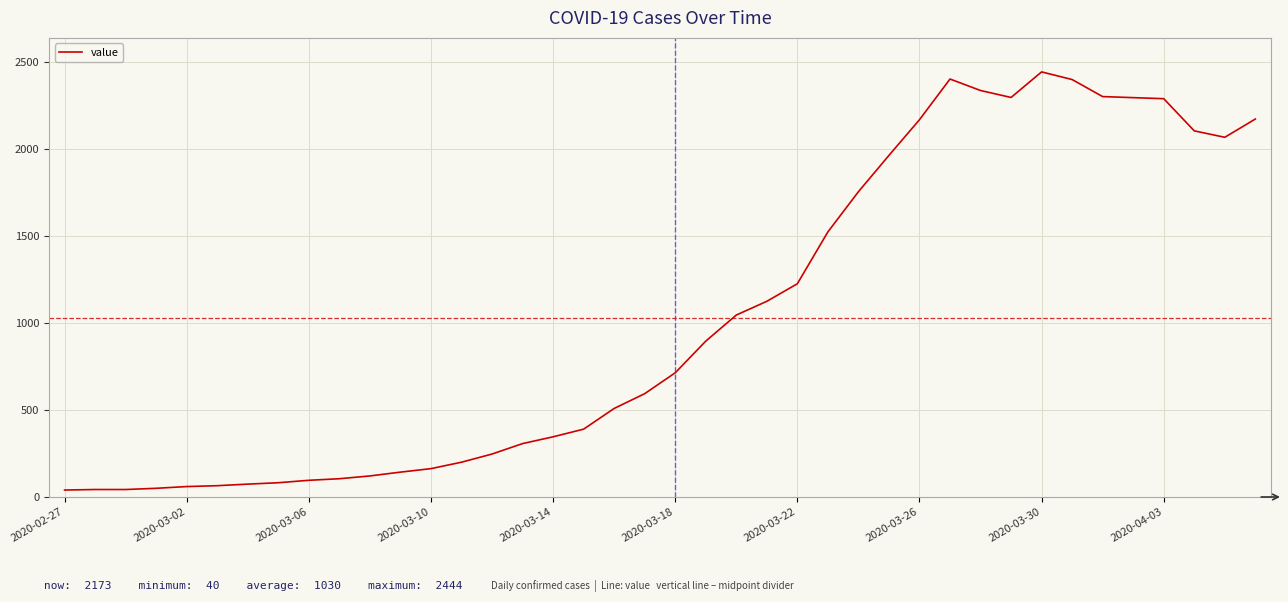

What is the greatest value displayed?

2444